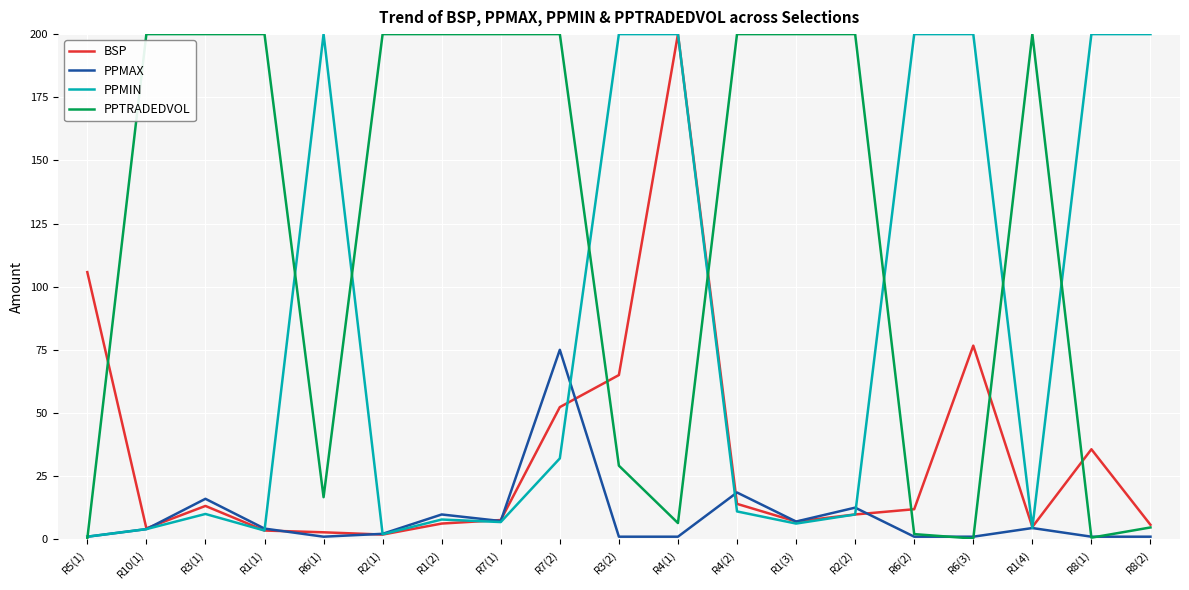

How many distinct data groups are displayed?

4